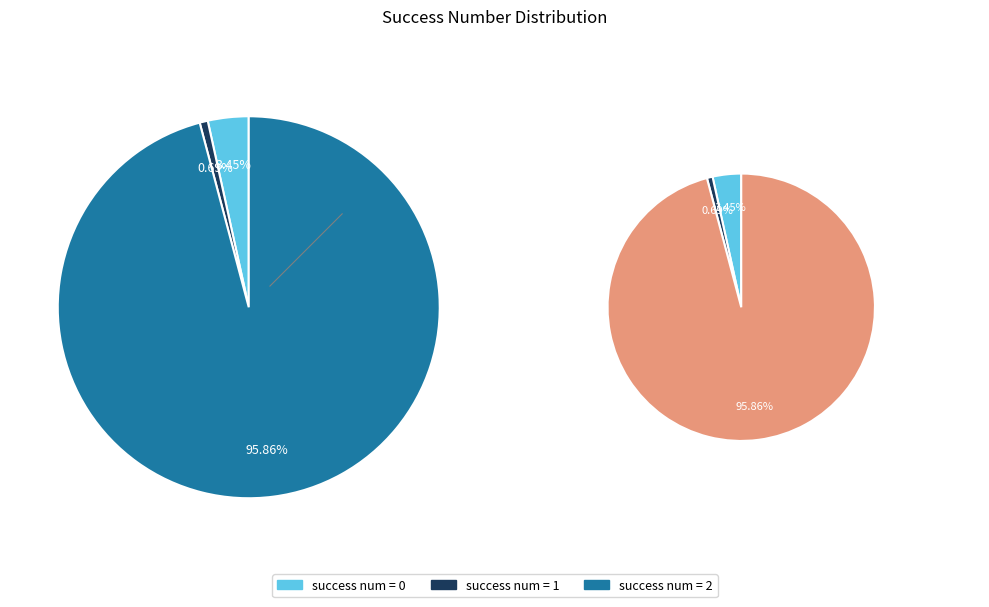

Do 0 and 2 together represent more than half of the pie?

Yes